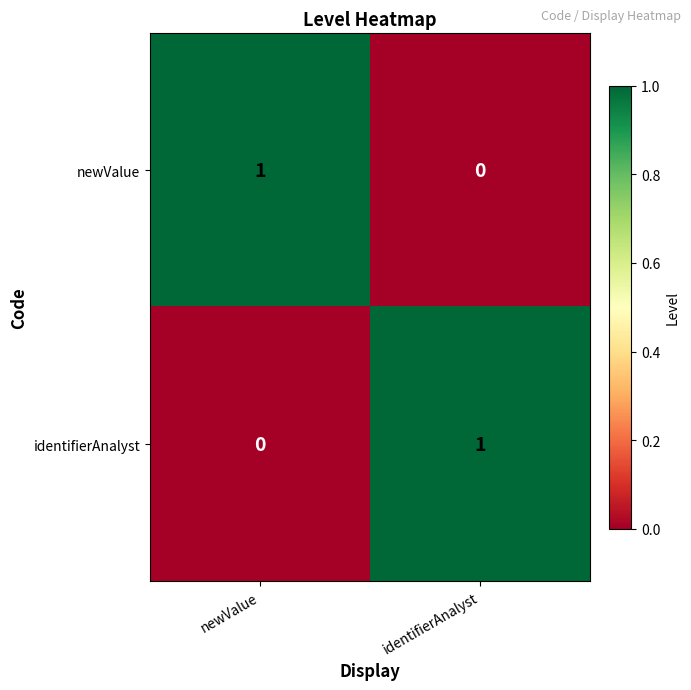

True or false: identifierAnalyst has a value of 0 at newValue.

True